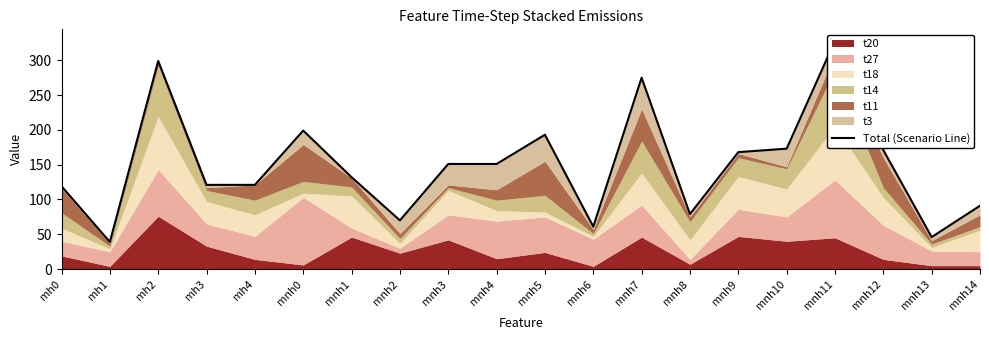

Does the chart display data point markers on the line(s)?

No